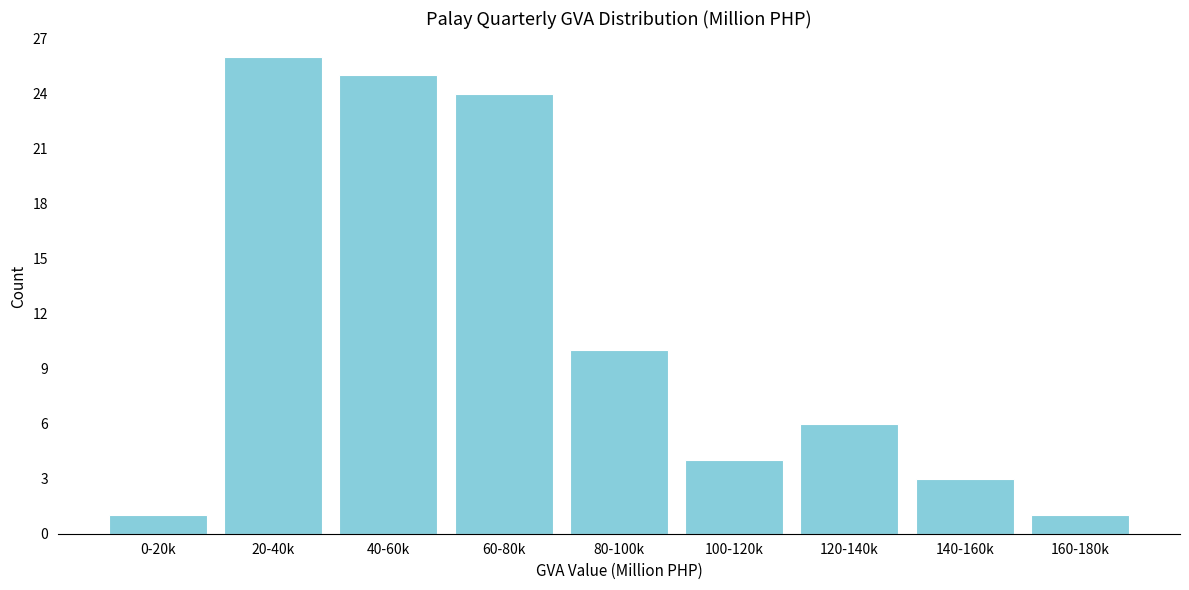

Reading right to left, transcribe all the data shown in this chart.

1	3	6	4	10	24	25	26	1